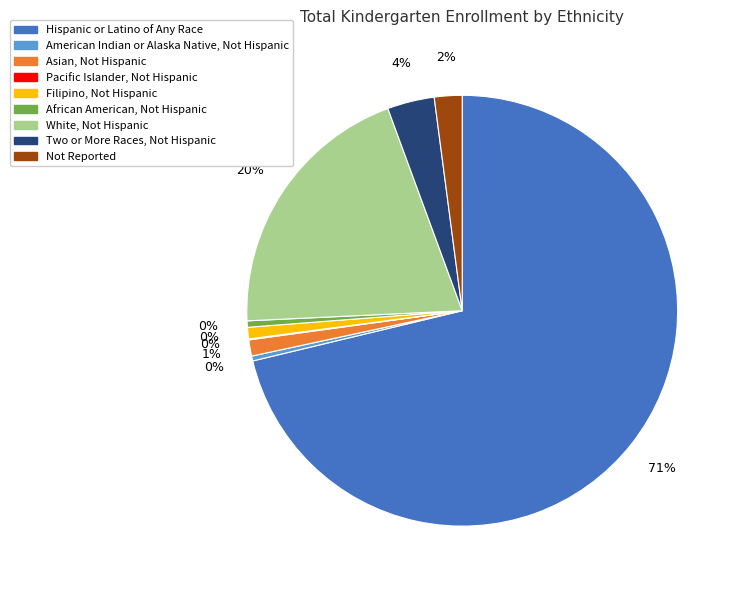

True or false: White, Not Hispanic accounts for 27% of the total.

False